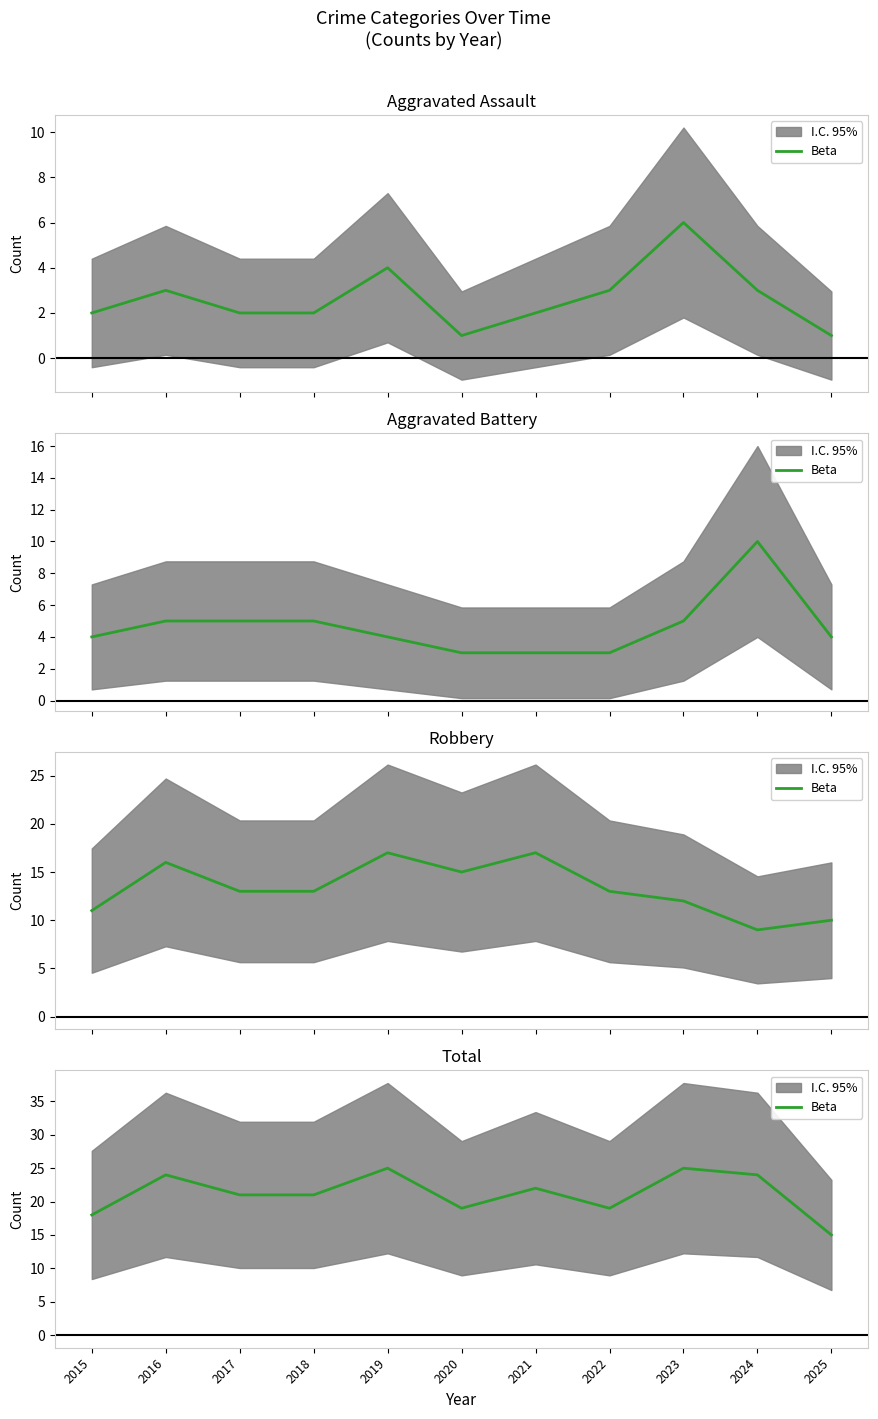

What is the average value?

21